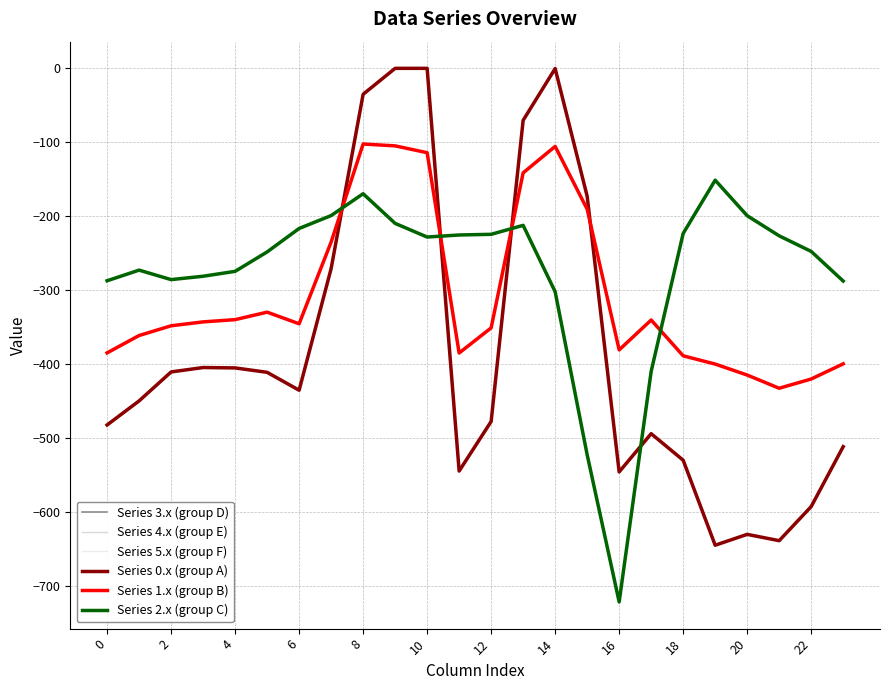

How many lines are shown in the chart?

6